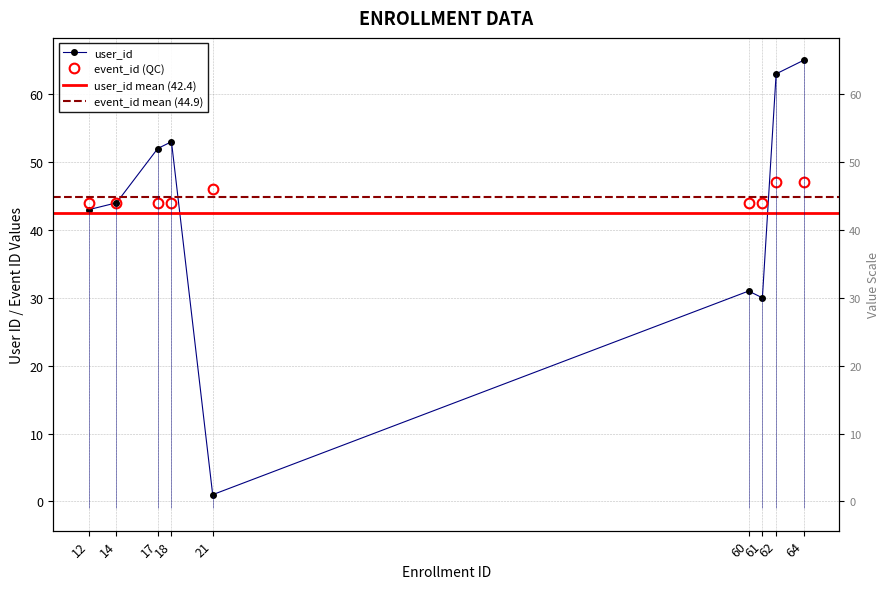

How many data points in user_id are less than 44?

4